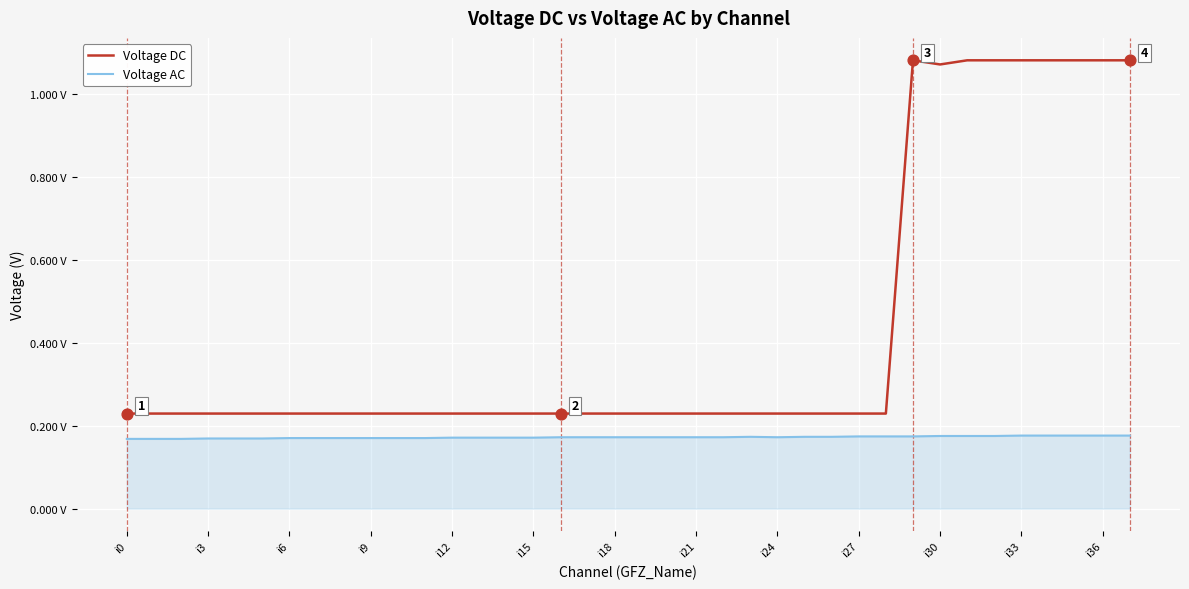

What are all the series names shown in the legend?

Voltage DC, Voltage AC